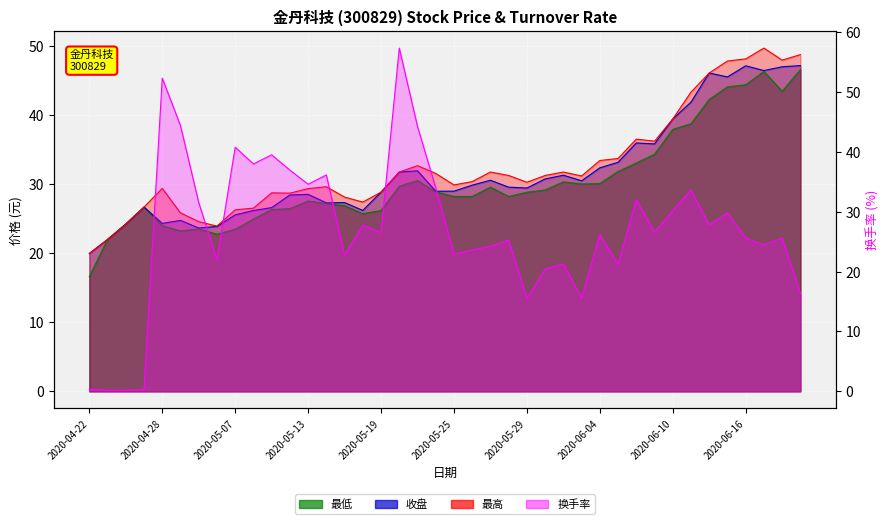

Which series has the widest spread of values?

换手率